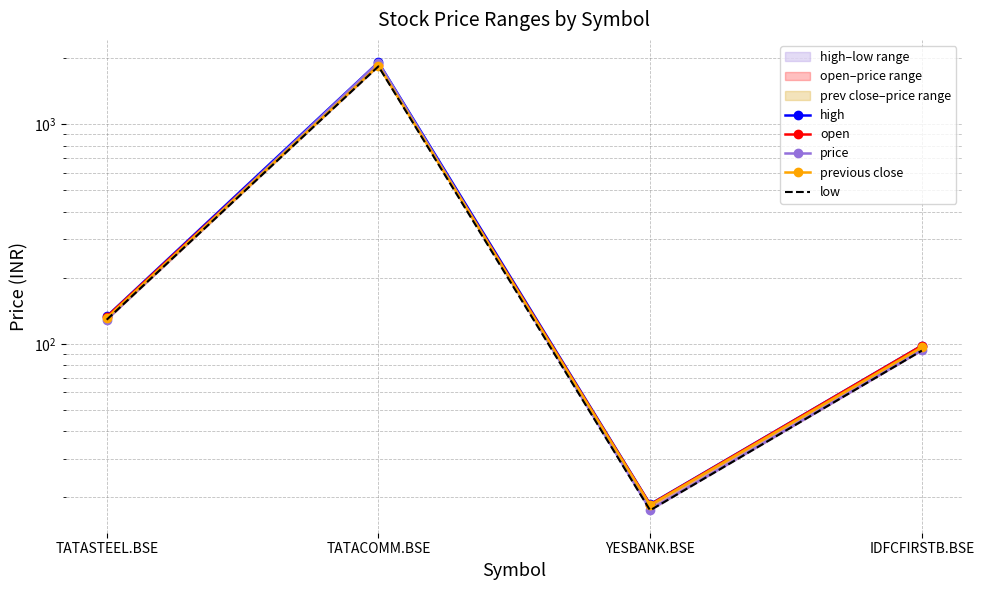

What value does the price series have at IDFCFIRSTB.BSE?

93.5